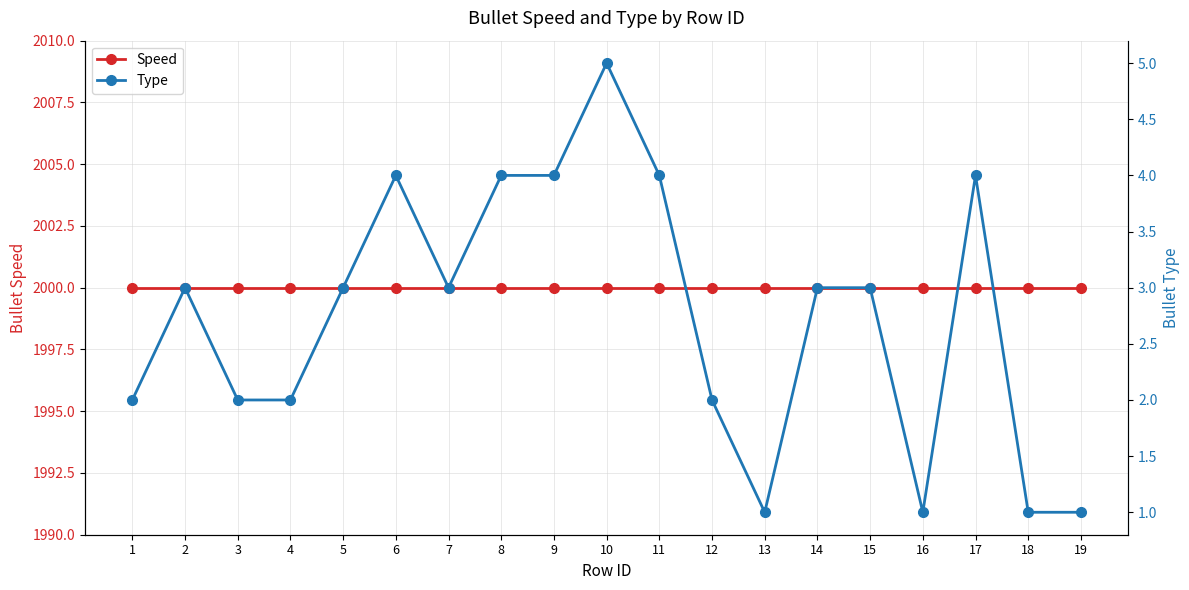

At how many categories does at least one series exceed 1895?

19